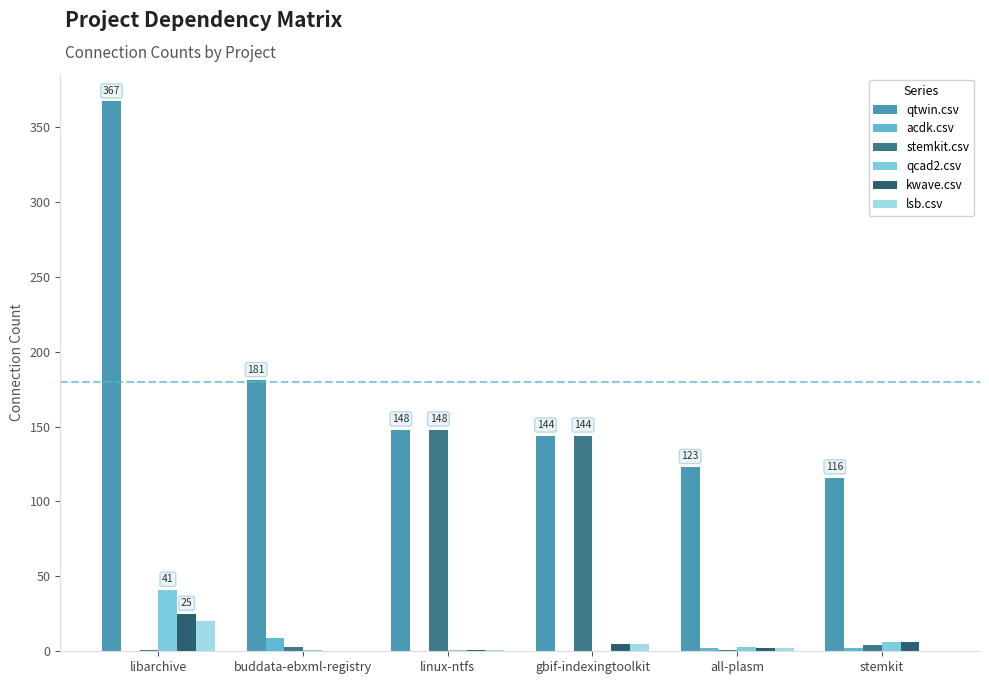

At which category is the sum across all series the highest?

libarchive